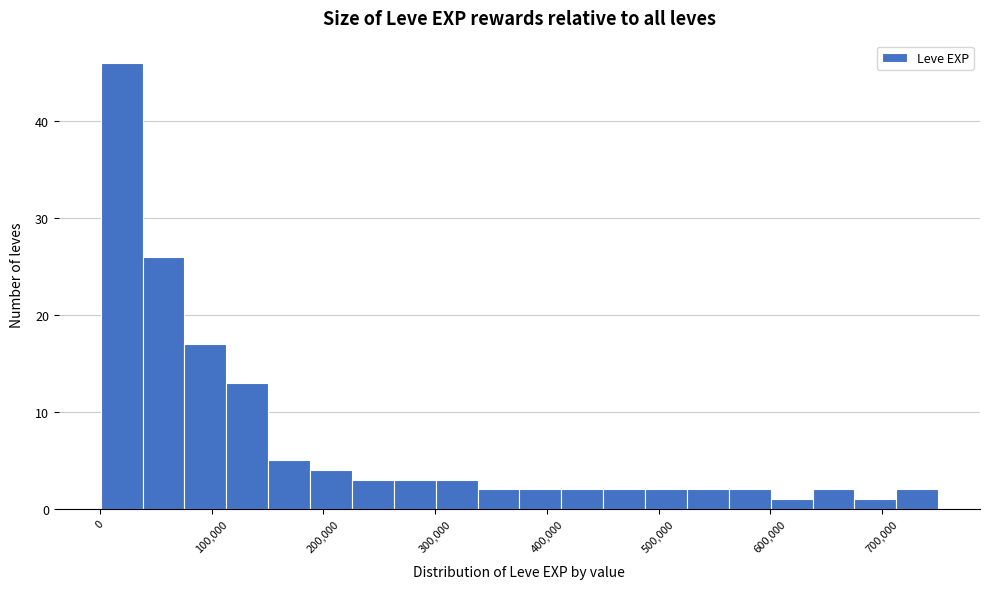

Around what value on the x-axis is the tallest bar? Give the approximate position of its centre, as read against the axis.

20000